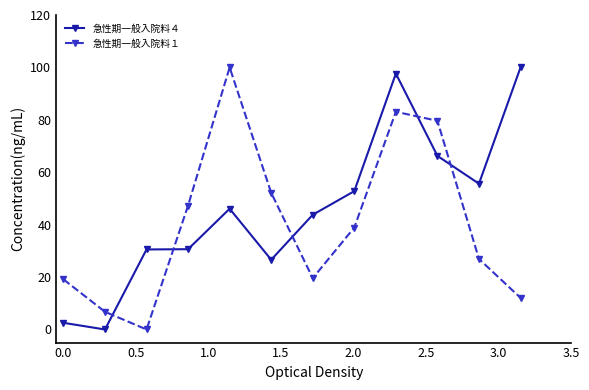

What is the maximum value for 急性期一般入院料４?

100.0